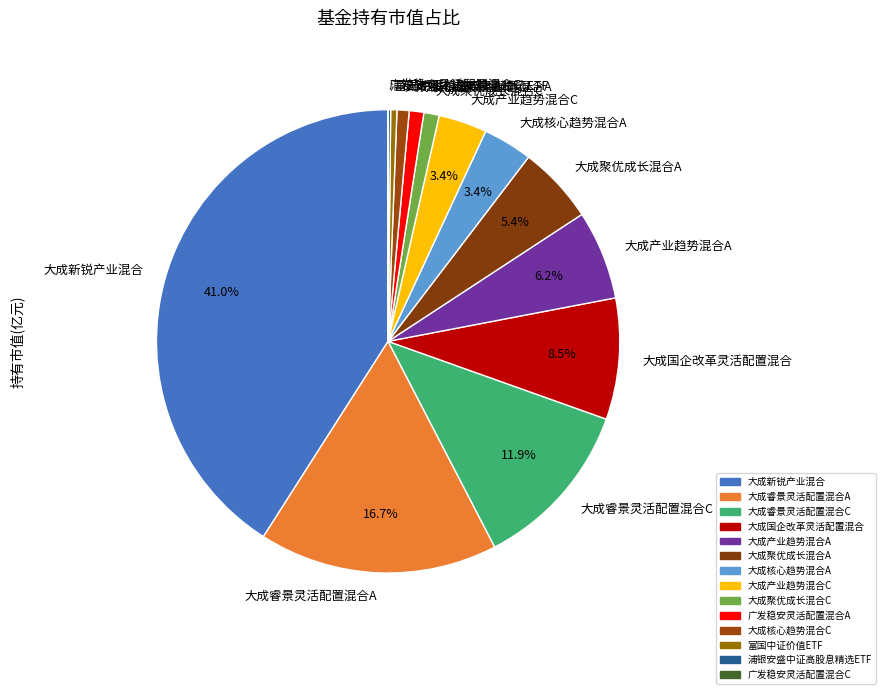

To the nearest percent, what is the difference between the 大成国企改革灵活配置混合 and 大成核心趋势混合A slice percentages?

5%